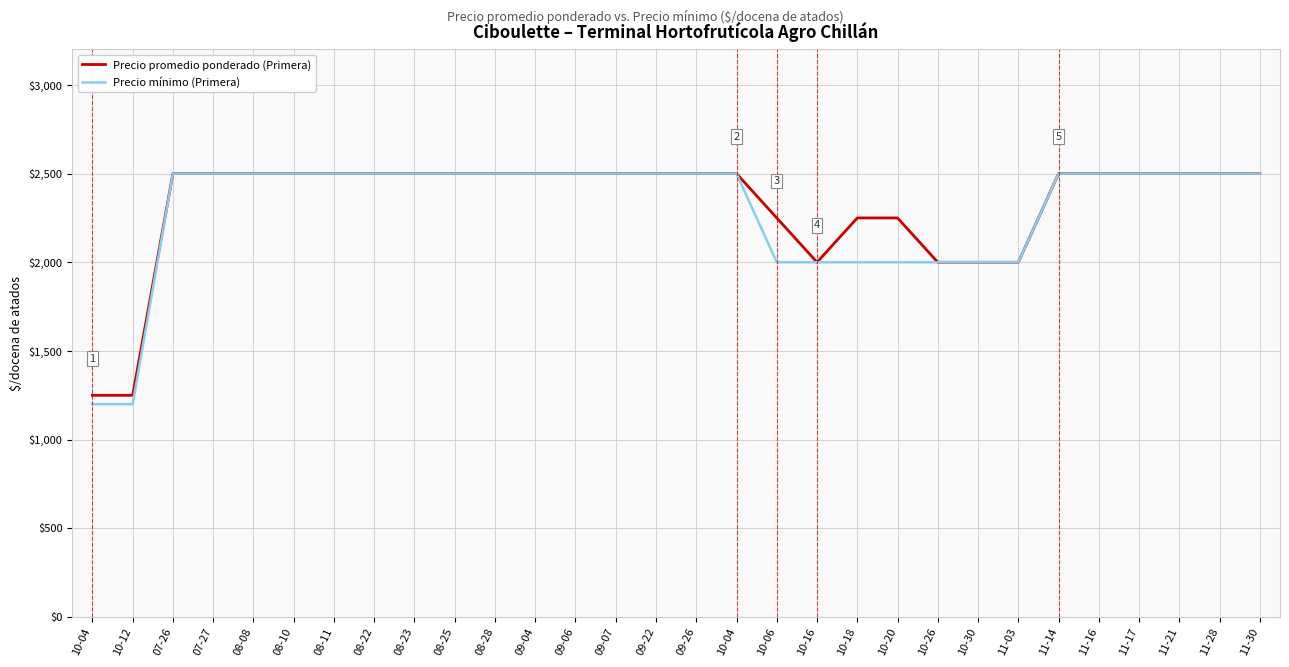

What are all the series names shown in the legend?

Precio promedio ponderado (Primera), Precio mínimo (Primera)